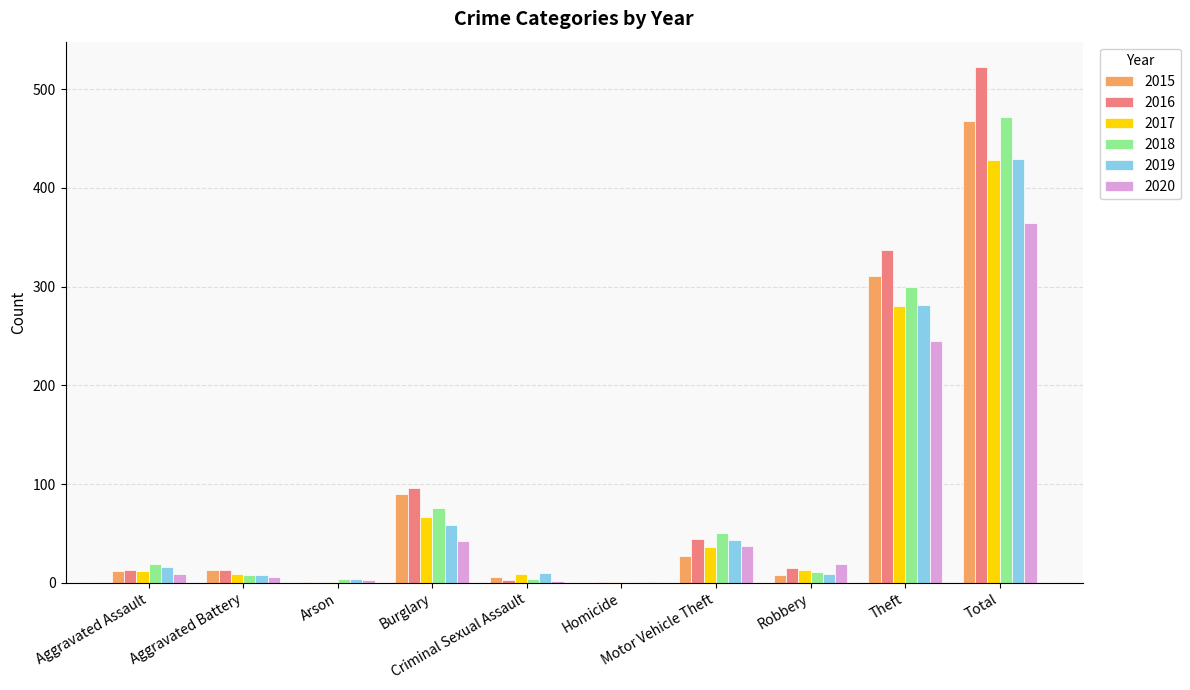

What is the maximum value for 2015?

468